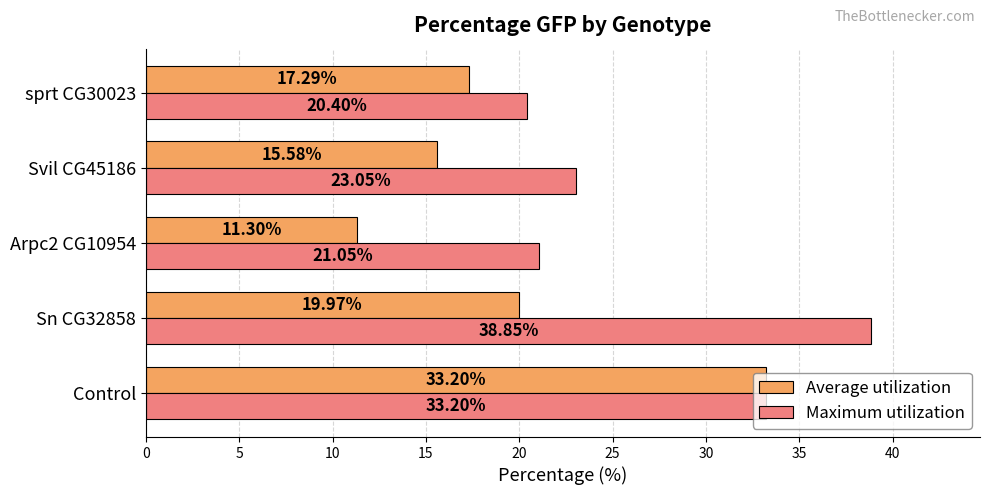

Is the value of Maximum utilization at sprt CG30023 greater than the value of Average utilization at Sn CG32858?

Yes